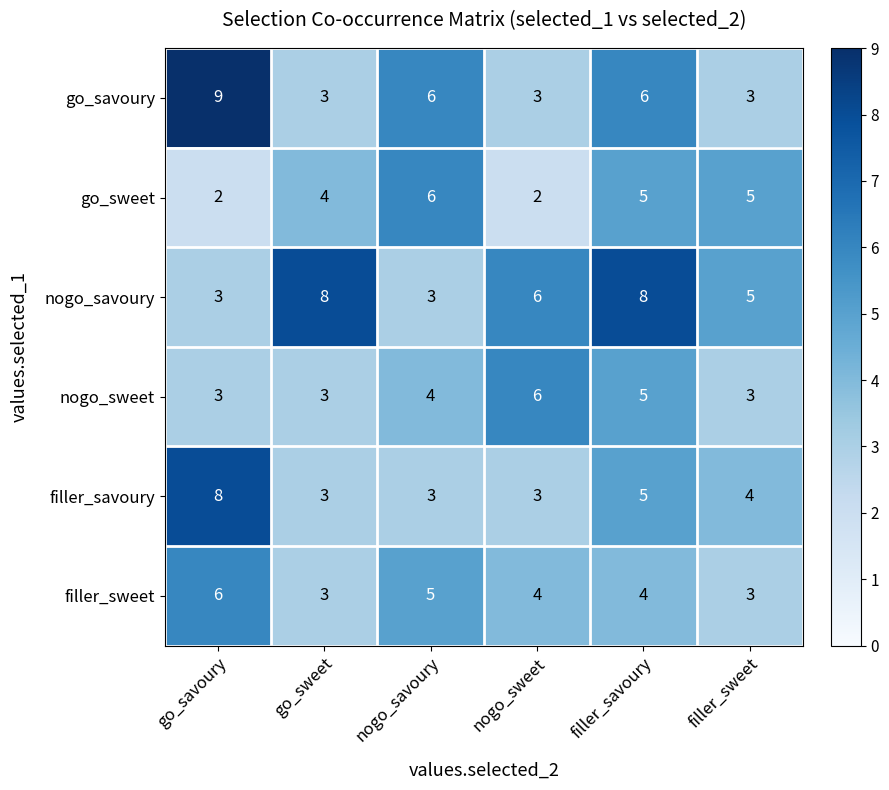

The value of go_sweet at nogo_savoury is 10. True or false?

False